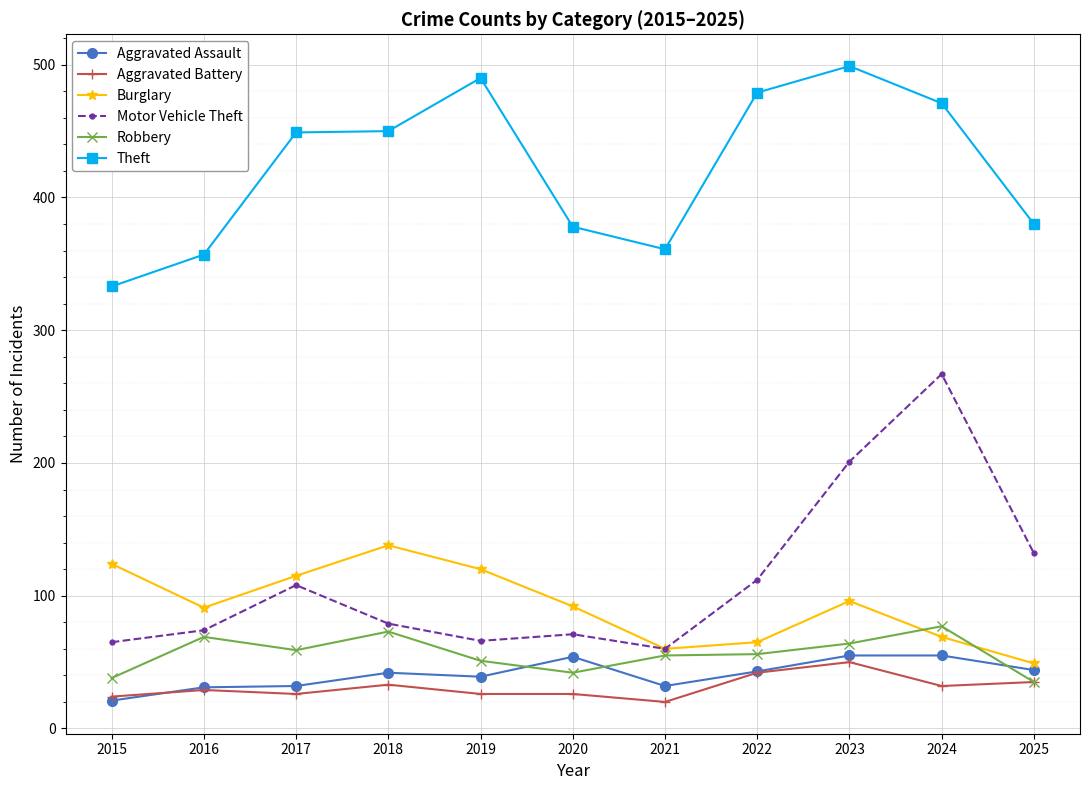

Between 2022 and 2025, which series saw the biggest shift?

Theft